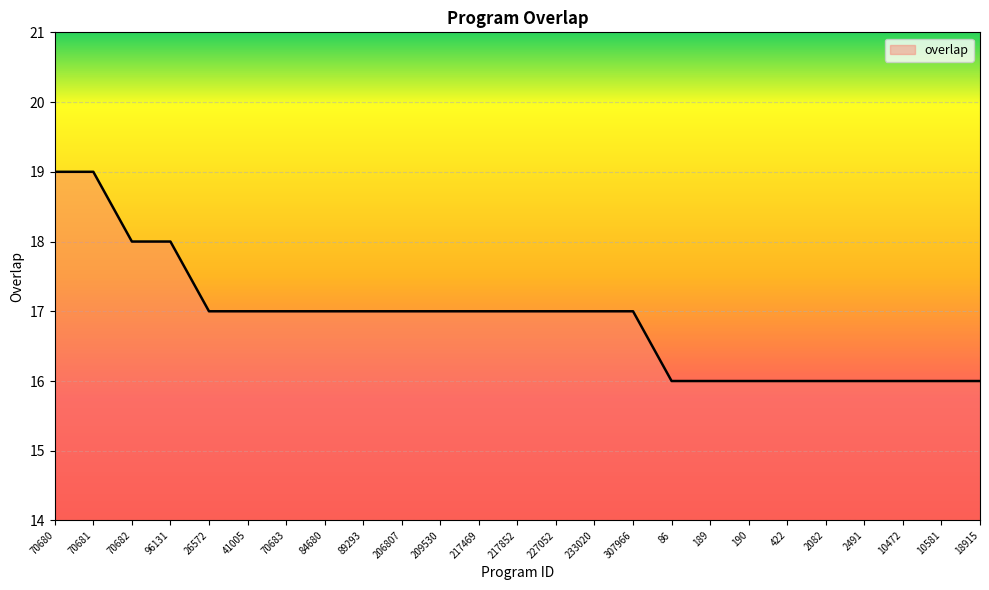

Approximately how many times larger is the value at 227052 compared to 217852?

1.0